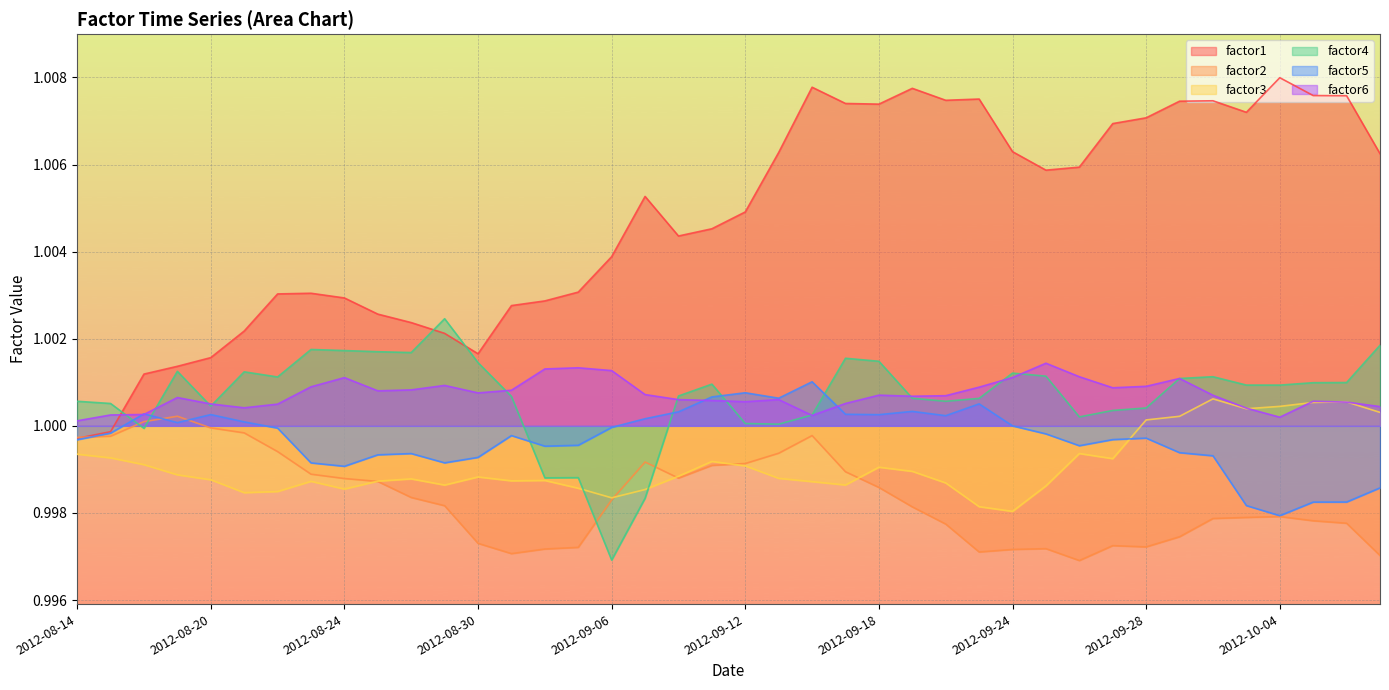

How many times do factor2 and factor4 cross each other?

4